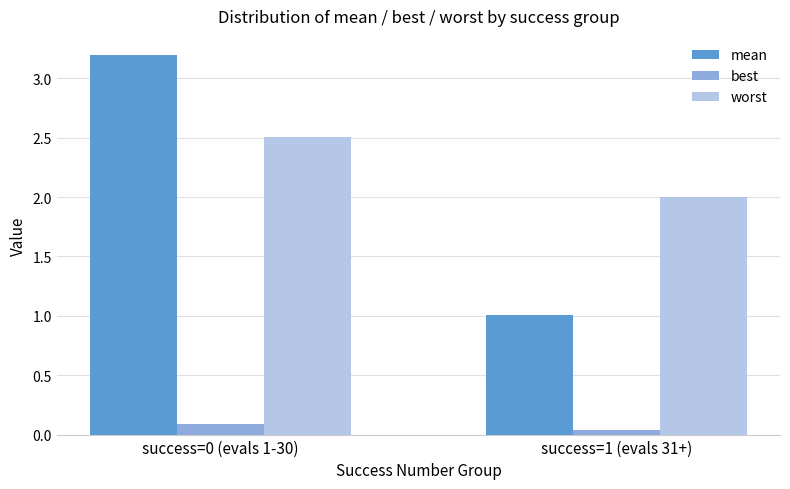

What is the average value of the mean series?

2.1